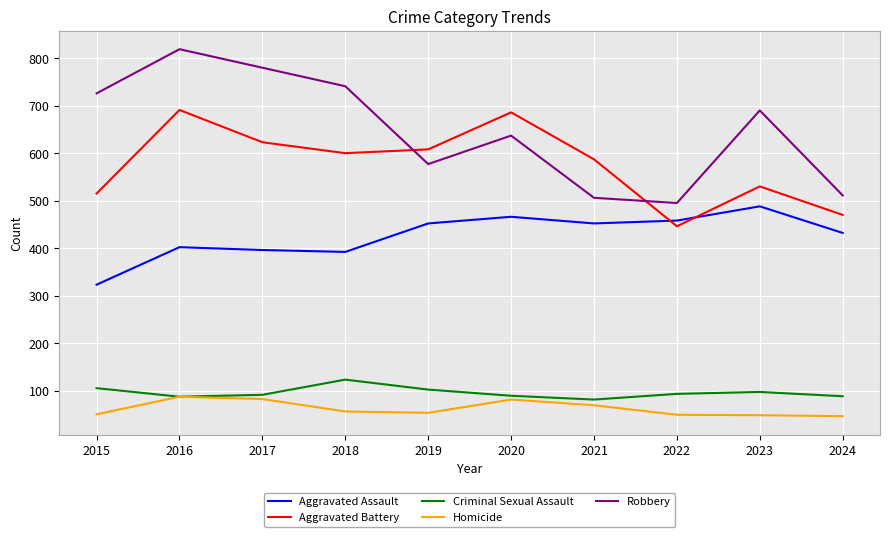

Rank the series at 2023 from highest to lowest value.

Robbery, Aggravated Battery, Aggravated Assault, Criminal Sexual Assault, Homicide